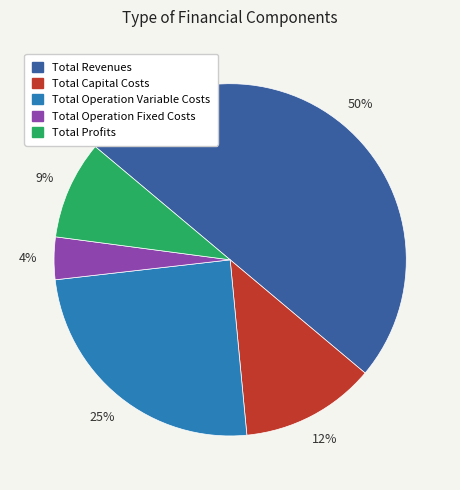

To the nearest percent, what is the difference between the largest and smallest slice percentages?

46%